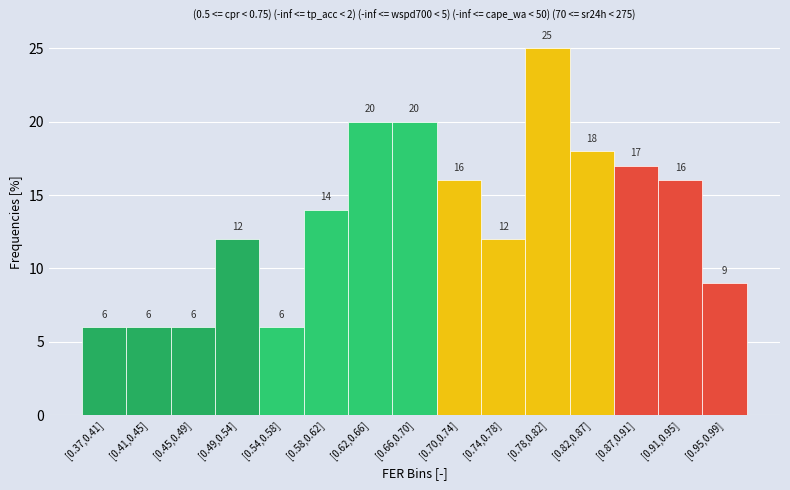

Reading left to right, extract all data points from this chart.

[0.37,0.41]=6	[0.41,0.45]=6	[0.45,0.49]=6	[0.49,0.54]=12	[0.54,0.58]=6	[0.58,0.62]=14	[0.62,0.66]=20	[0.66,0.70]=20	[0.70,0.74]=16	[0.74,0.78]=12	[0.78,0.82]=25	[0.82,0.87]=18	[0.87,0.91]=17	[0.91,0.95]=16	[0.95,0.99]=9